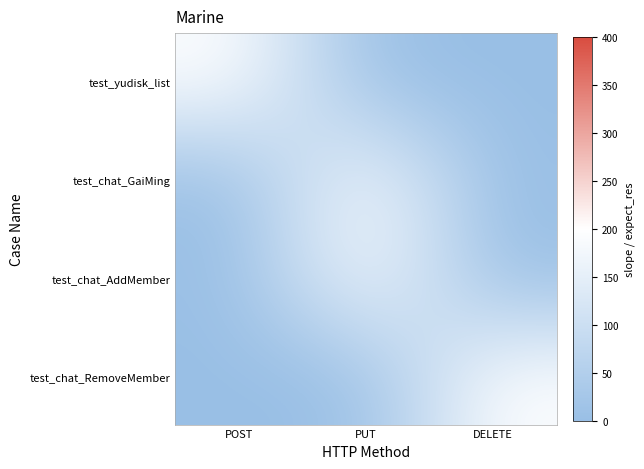

Reading left to right, extract all data points from this chart.

test_yudisk_list: POST=200	PUT=0	DELETE=0
test_chat_GaiMing: POST=0	PUT=200	DELETE=0
test_chat_AddMember: POST=0	PUT=200	DELETE=0
test_chat_RemoveMember: POST=0	PUT=0	DELETE=200